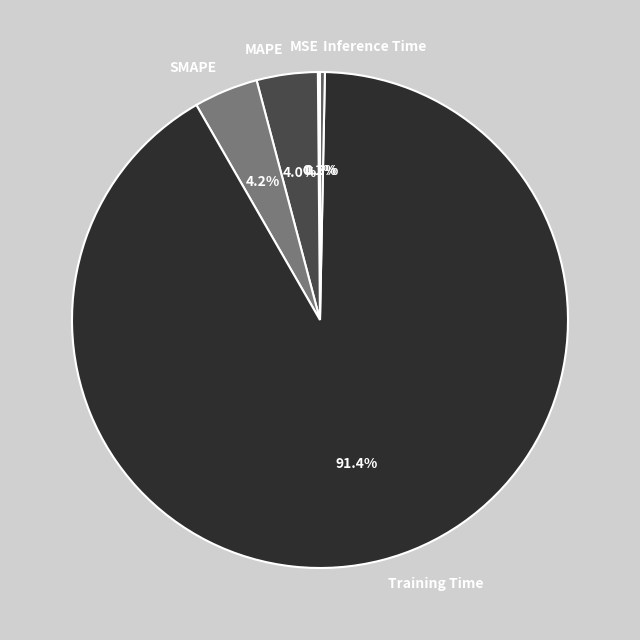

Does MAPE represent more than half of the total?

No